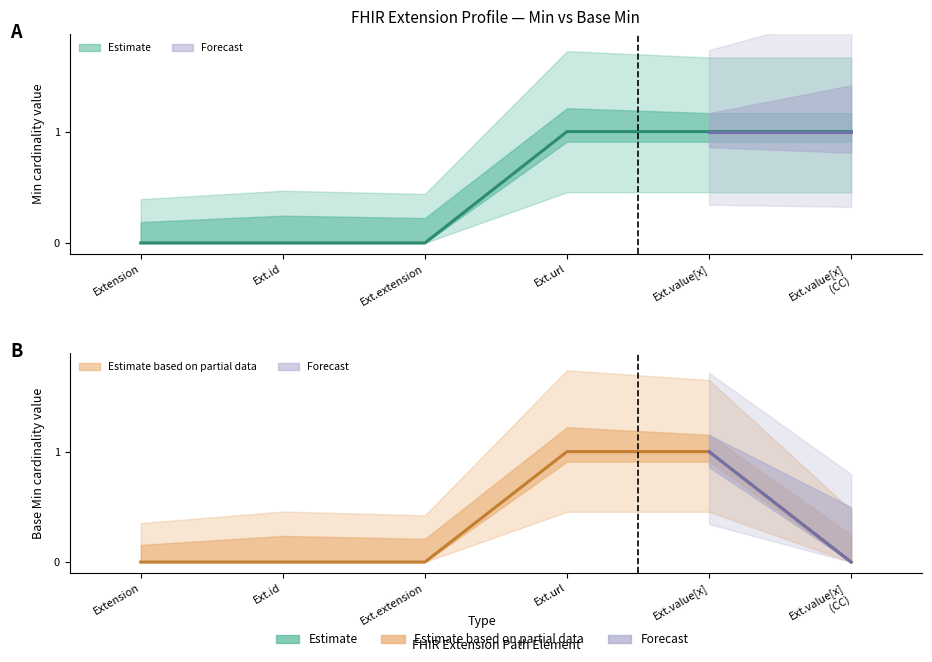

Reading left to right, what are all the values shown in this chart?

Min: 0	0	0	1	1	1
Base Min: 0	0	0	1	1	0